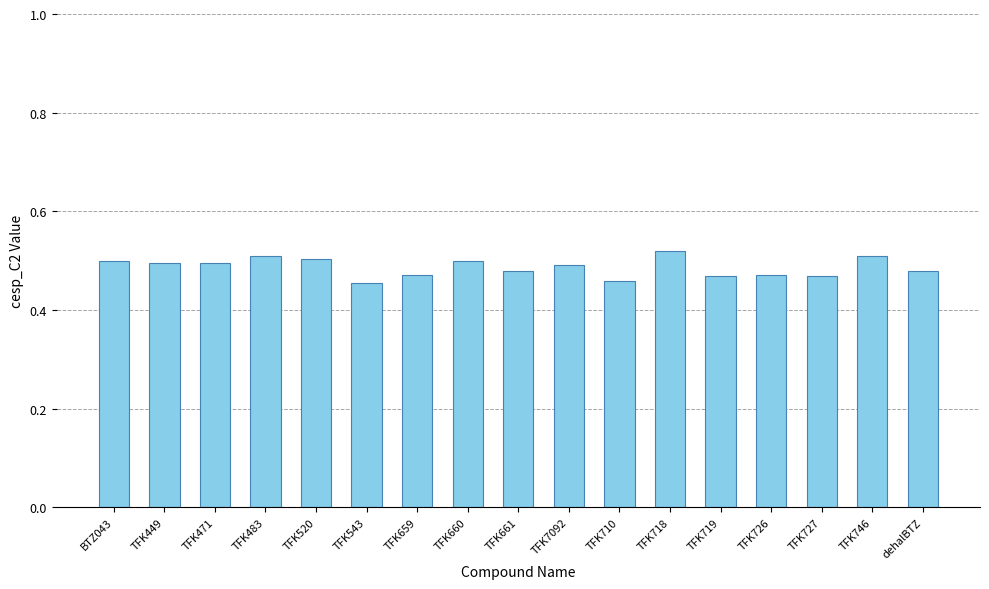

What is the label of the 2nd bar from the right?

TFK746